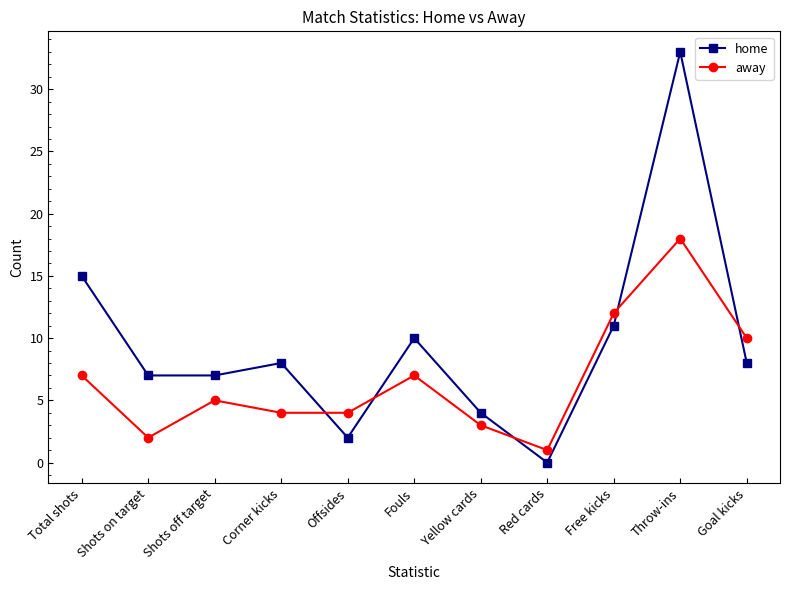

At how many categories does at least one series exceed 20?

1